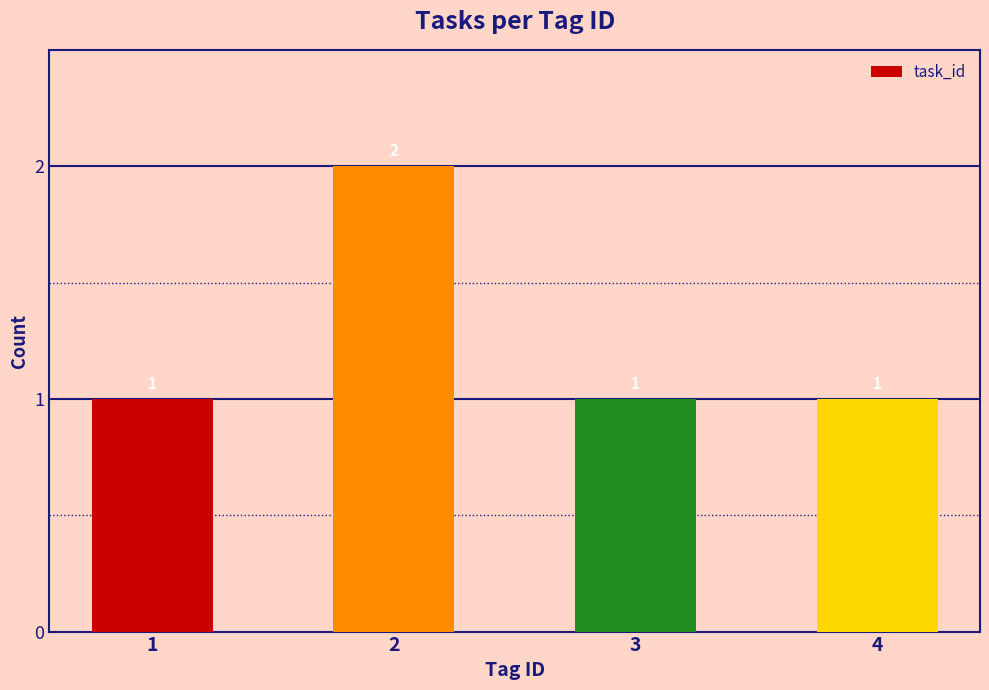

What is the maximum value shown in the chart?

2